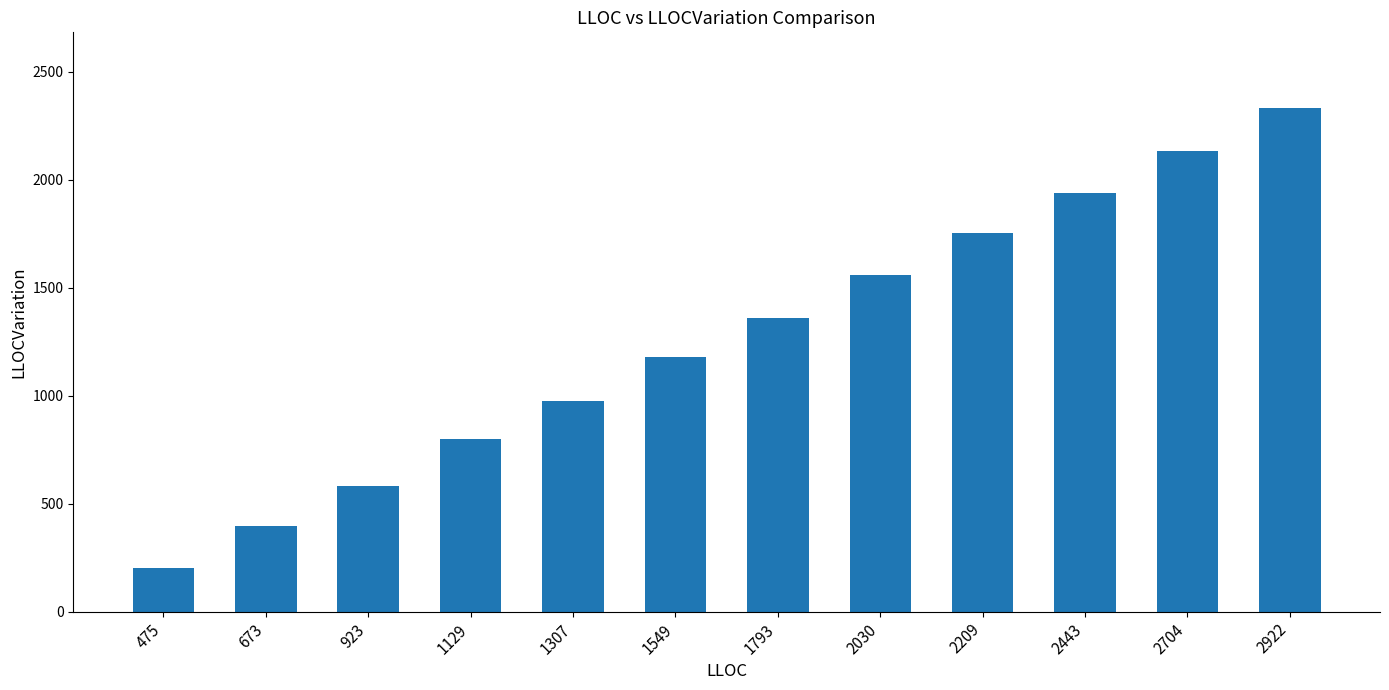

Is it true that the value at 673 is 398?

True